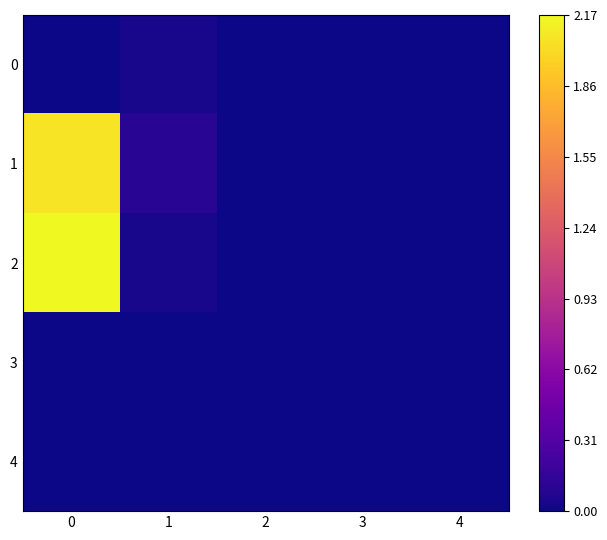

Which series changed the most between 1 and 3?

row_1